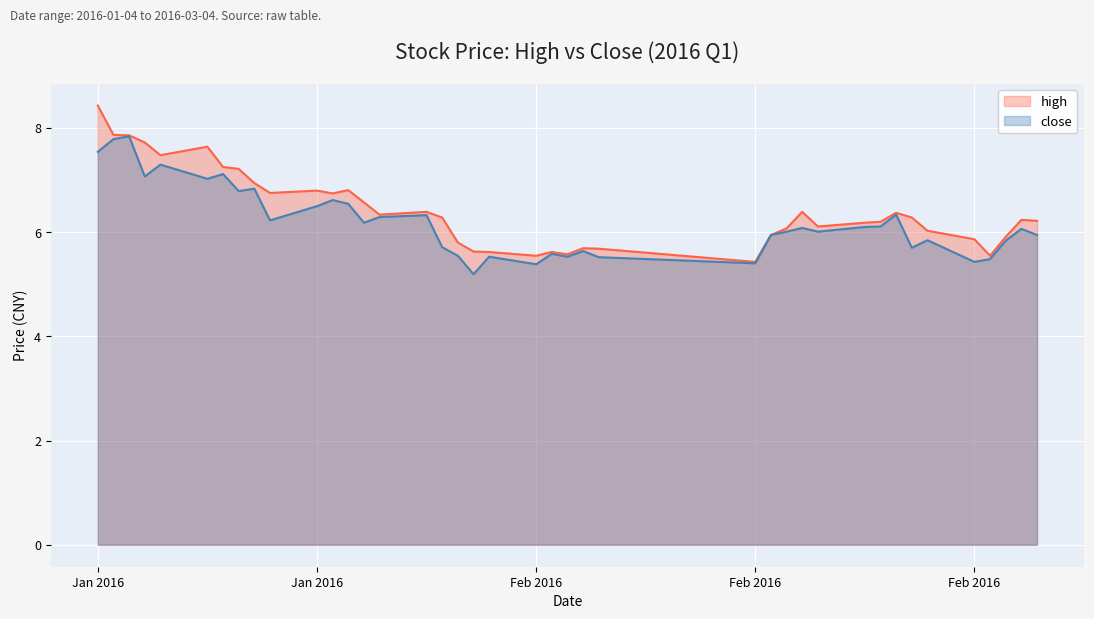

What is the spread (max minus min) of values at 2016-02-04?

0.1